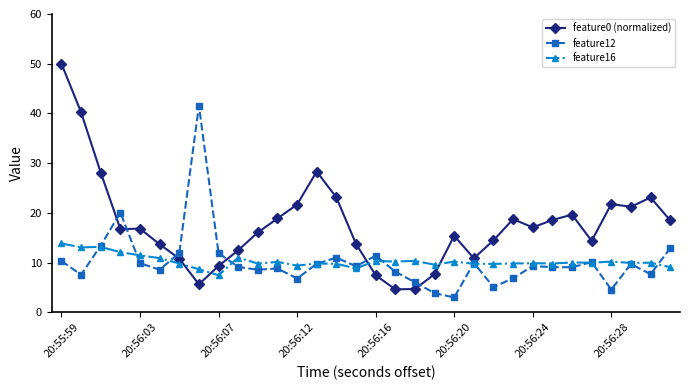

What is the difference between the maximum and minimum values in the feature12 series?

38.6